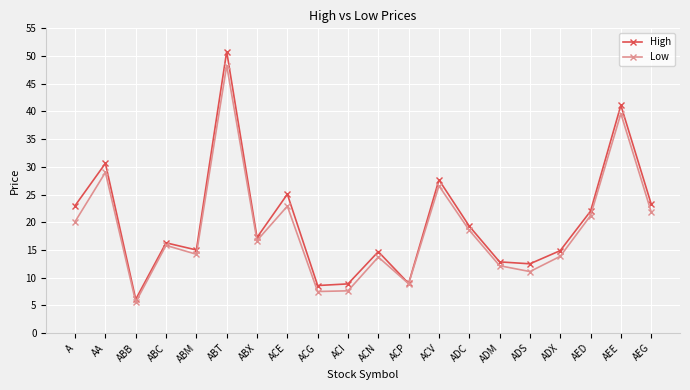

What is the minimum value shown in the chart?

5.6